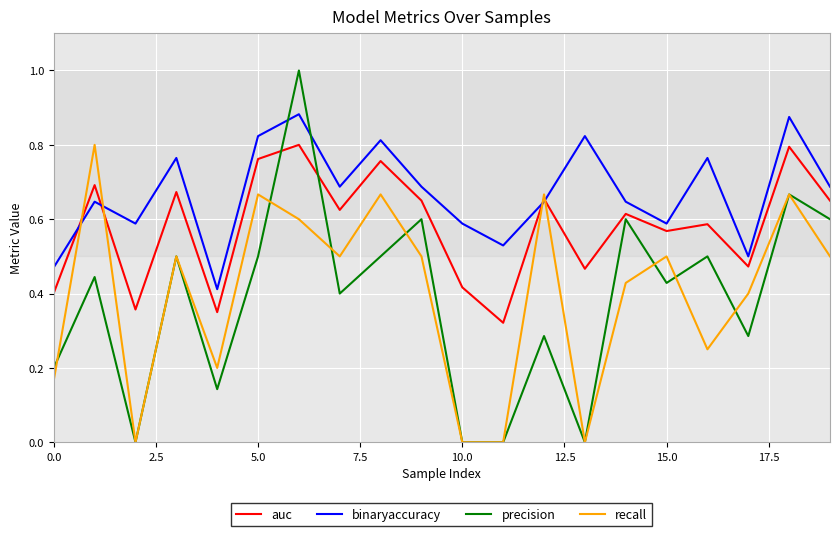

What is the highest value of the precision series?

1.0